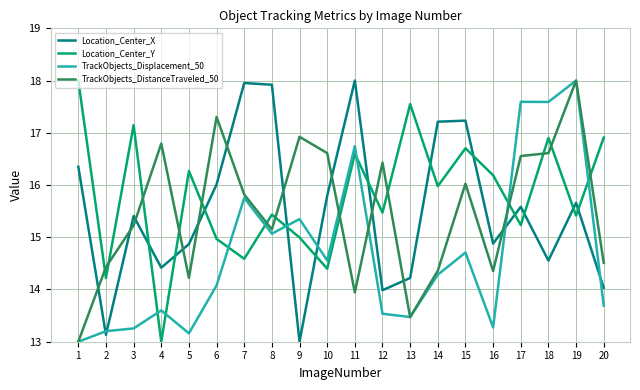

Is it true that TrackObjects_DistanceTraveled_50 equals 4.4 at 11?

False